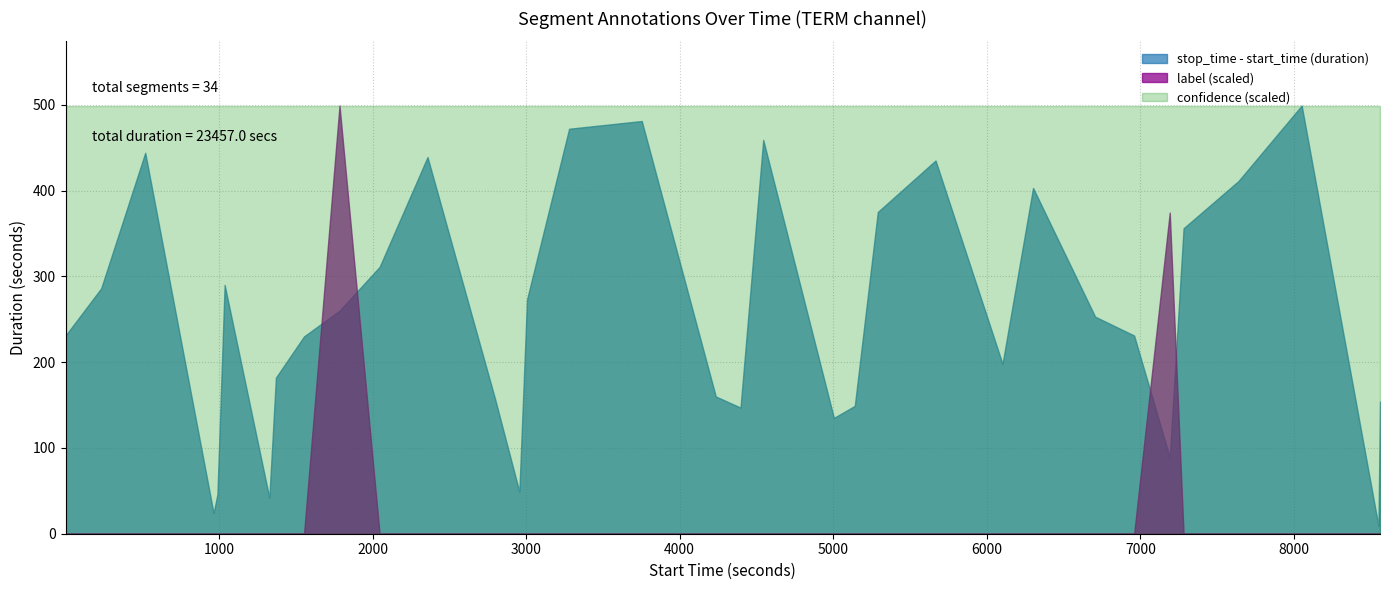

Is it true that start_time equals 10414 at 28?

False